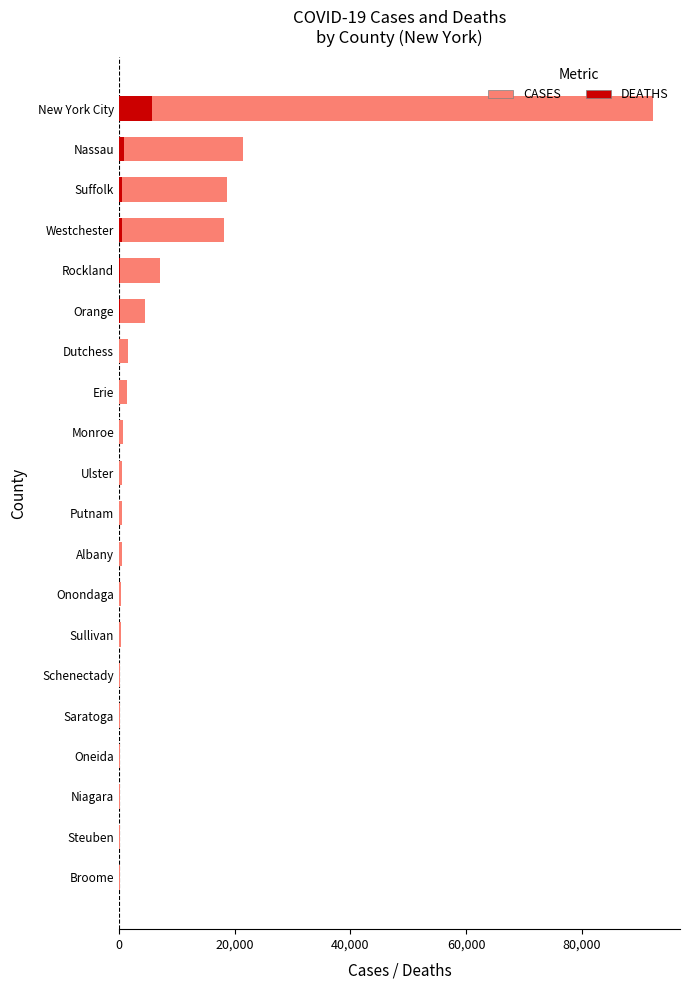

Rank the series by their maximum value, from highest to lowest.

CASES, DEATHS